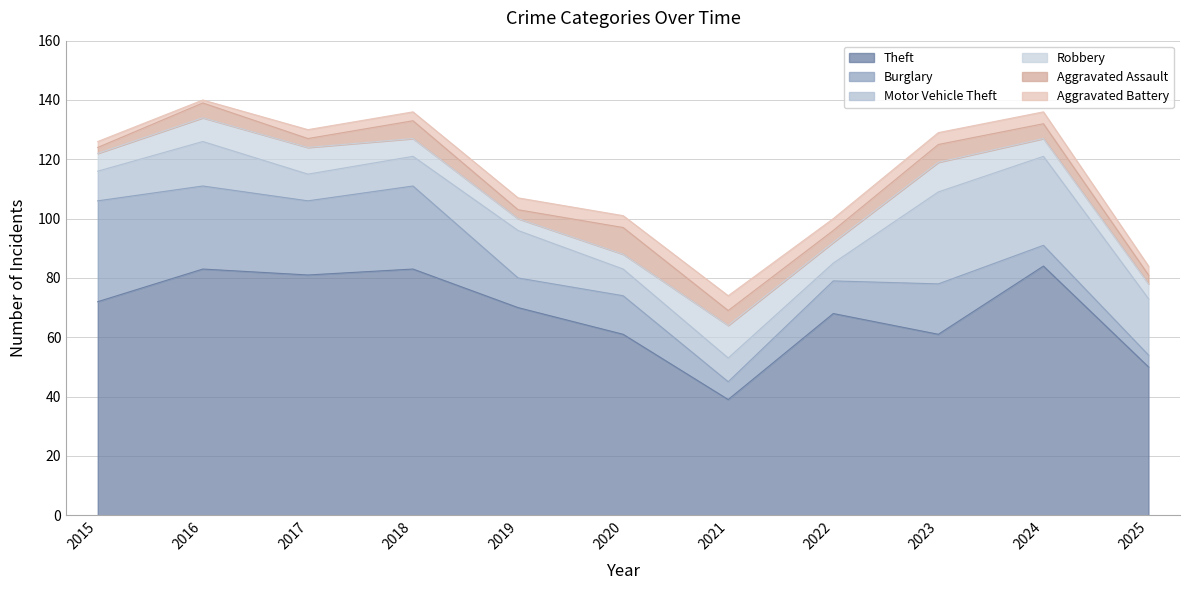

True or false: Theft and Robbery cross at least once.

False